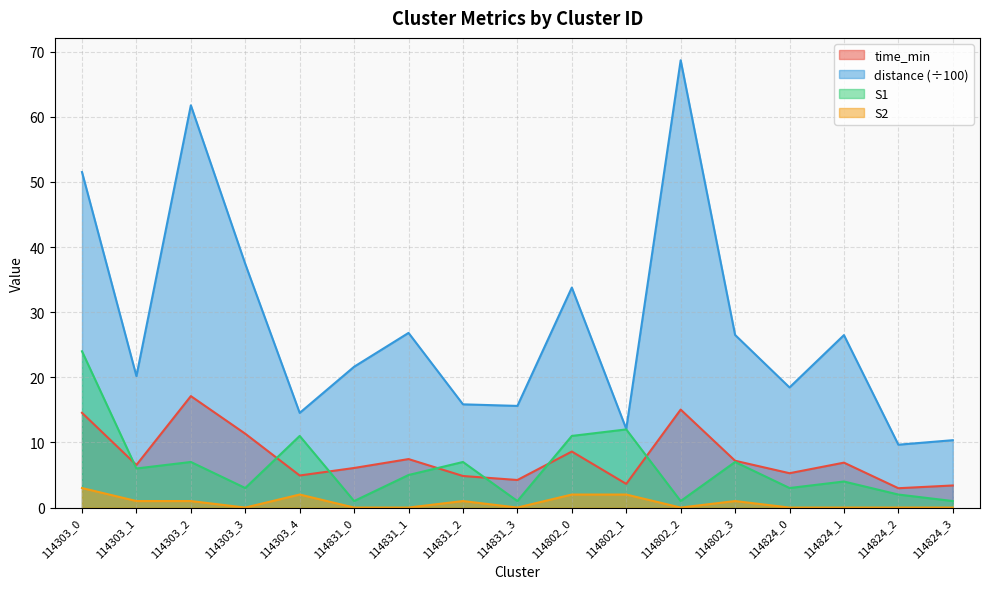

What is the value of the distance point at the 1st from the left?

51.5